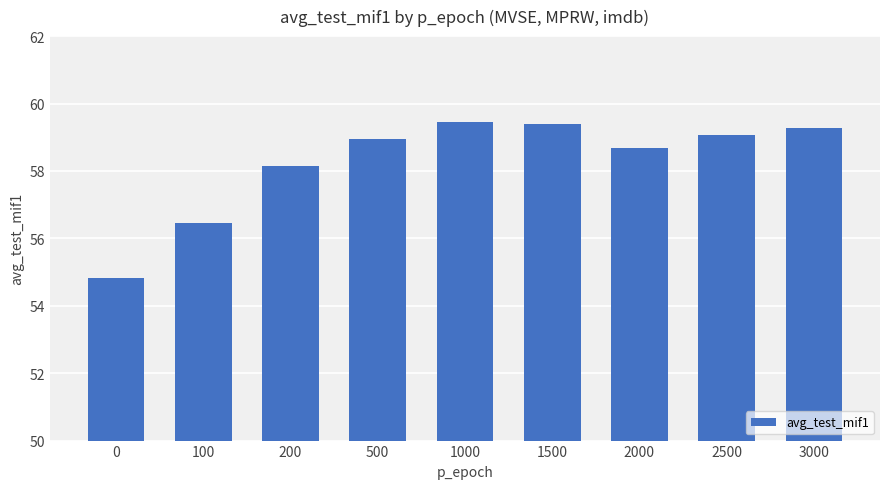

What is the greatest value displayed?

59.4